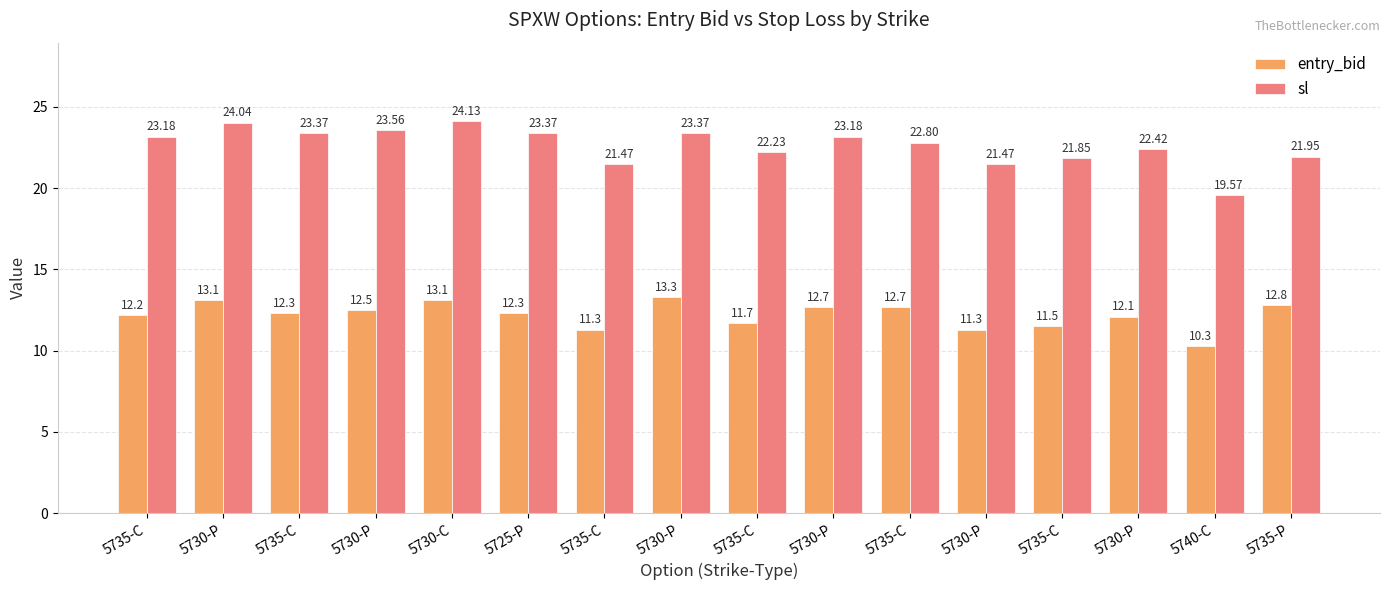

How many bars are there in each group?

2